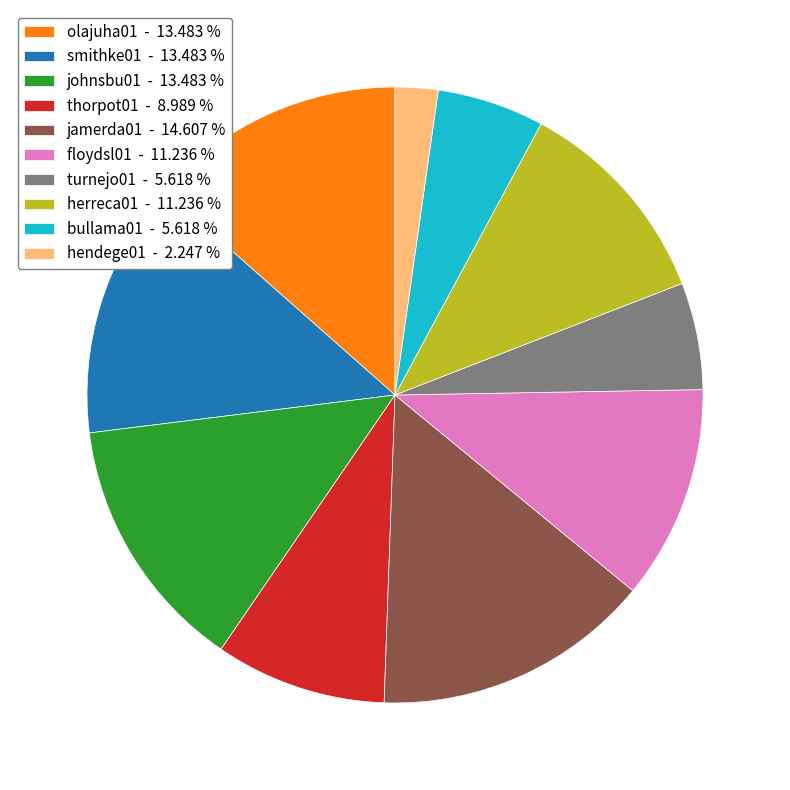

Approximately how many times larger is the value at johnsbu01 - 13.483 % compared to hendege01 - 2.247 %?

6.0